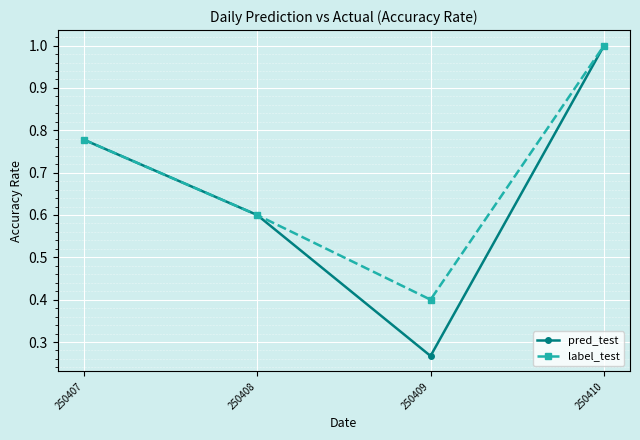

At which category is the sum across all series the highest?

250410